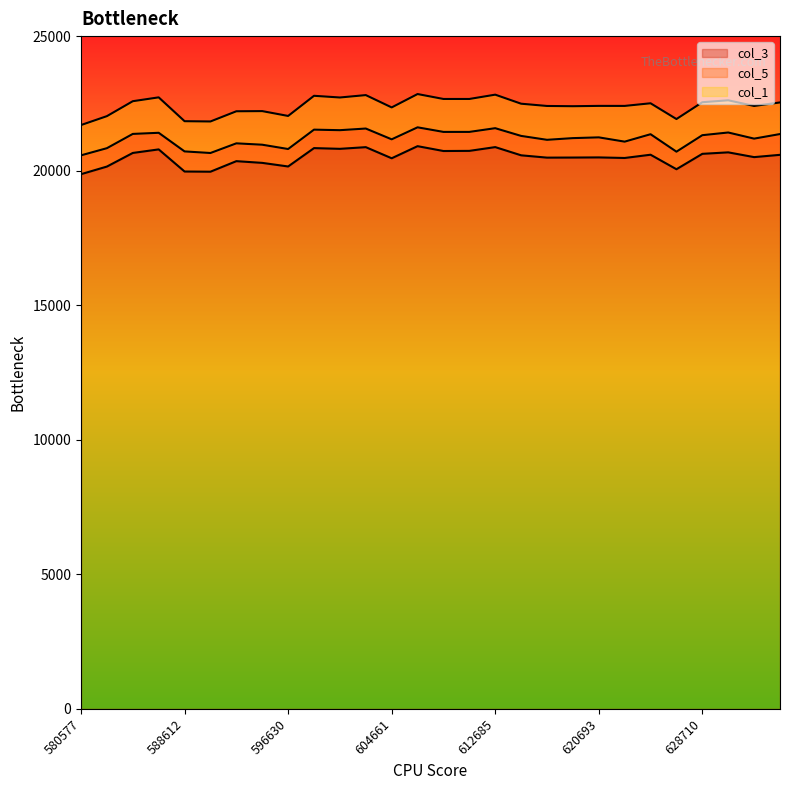

Rank the series by their average value, from highest to lowest.

col_1, col_5, col_3